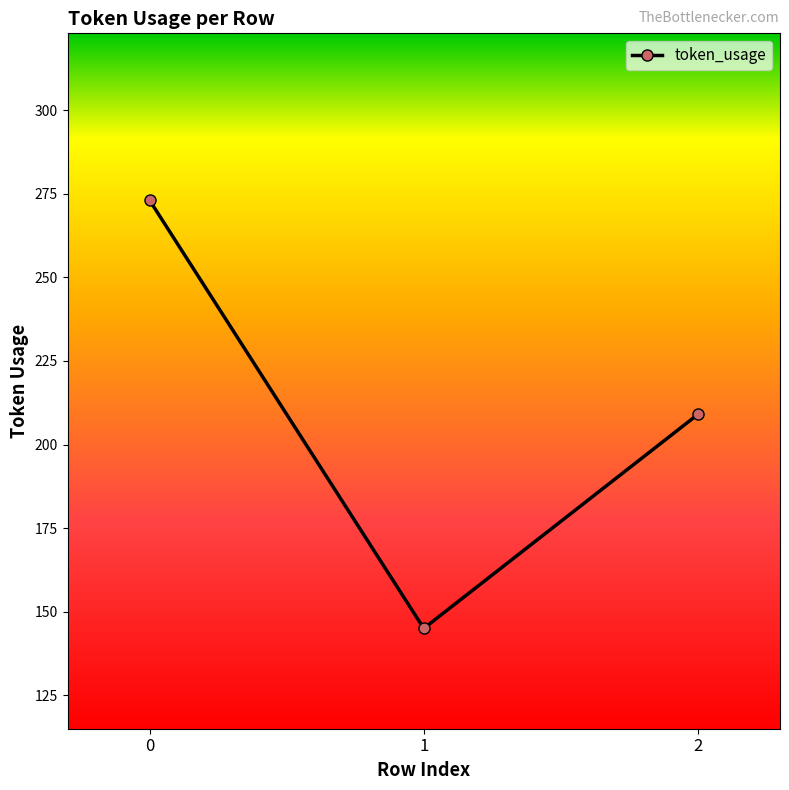

True or false: the data shows 145 at 1.

True